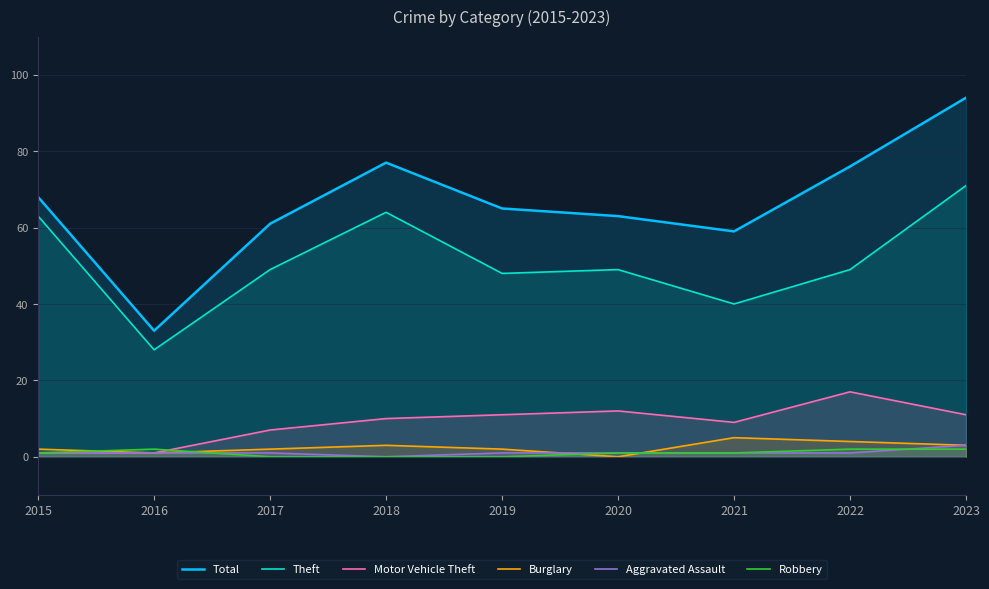

Which category has the highest value in the Burglary series?

2021